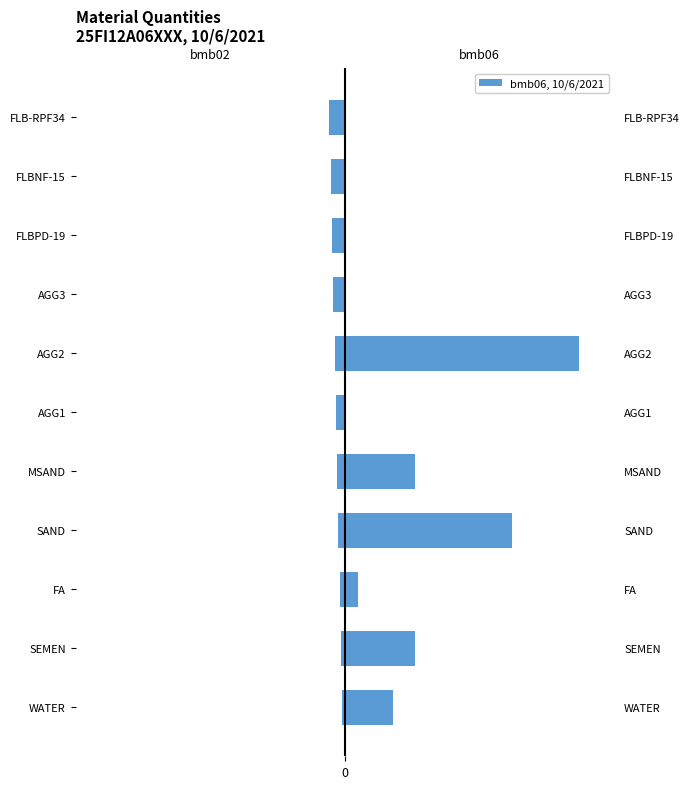

List the labels in order of bmb02 (line no.) value, smallest first.

FLB-RPF34, FLBNF-15, FLBPD-19, AGG3, AGG2, AGG1, MSAND, SAND, FA, SEMEN, WATER